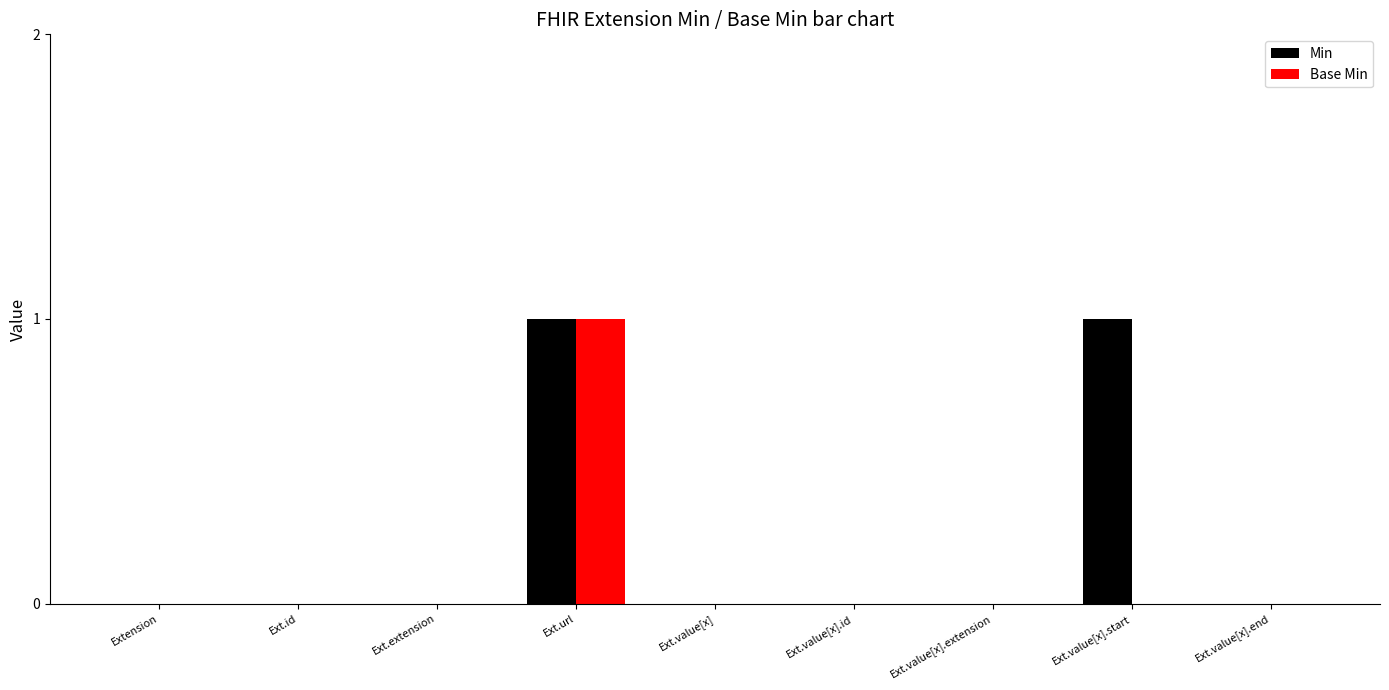

The Base Min series shows 0 at Ext.value[x].end. True or false?

True